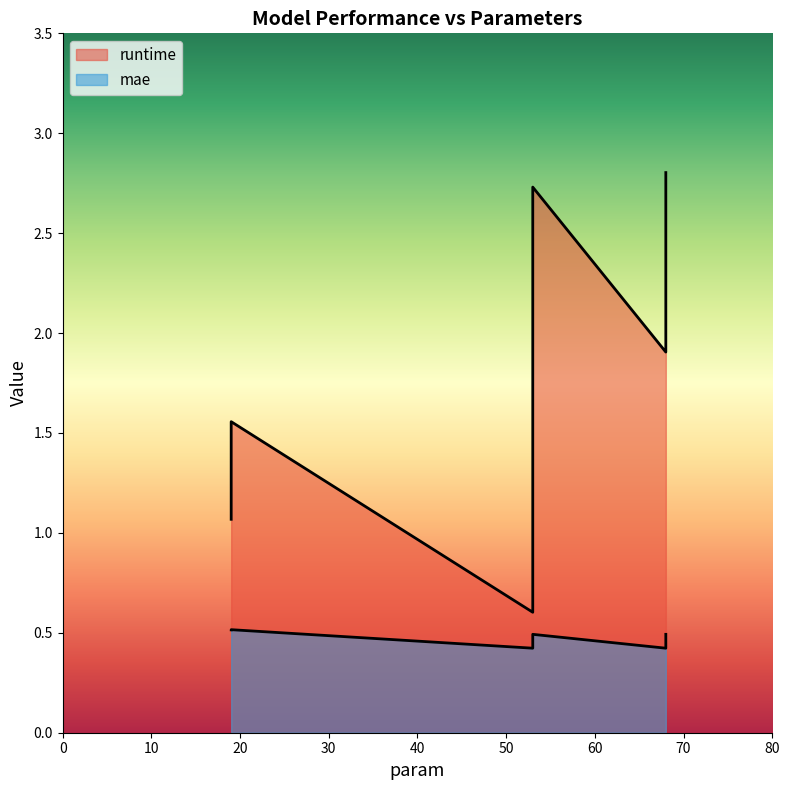

The value of runtime at BACsw is 2.8. True or false?

True